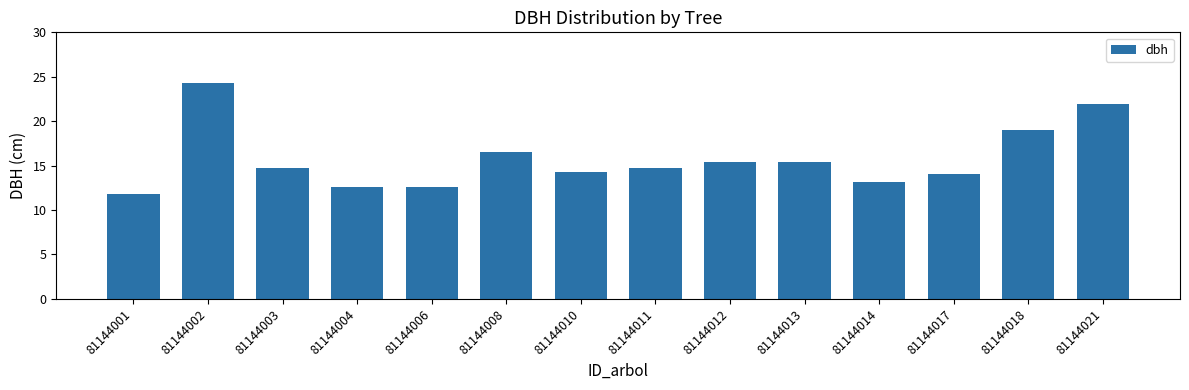

Count the number of data series in this chart.

1